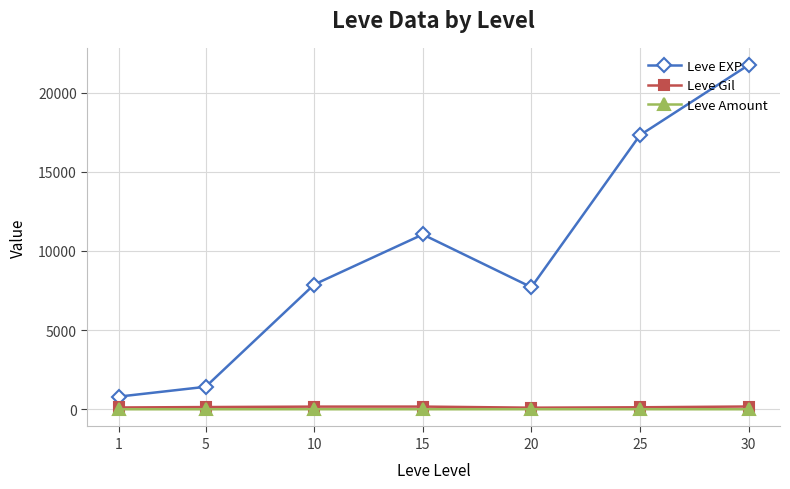

Which series changed the most between 5 and 15?

Leve EXP